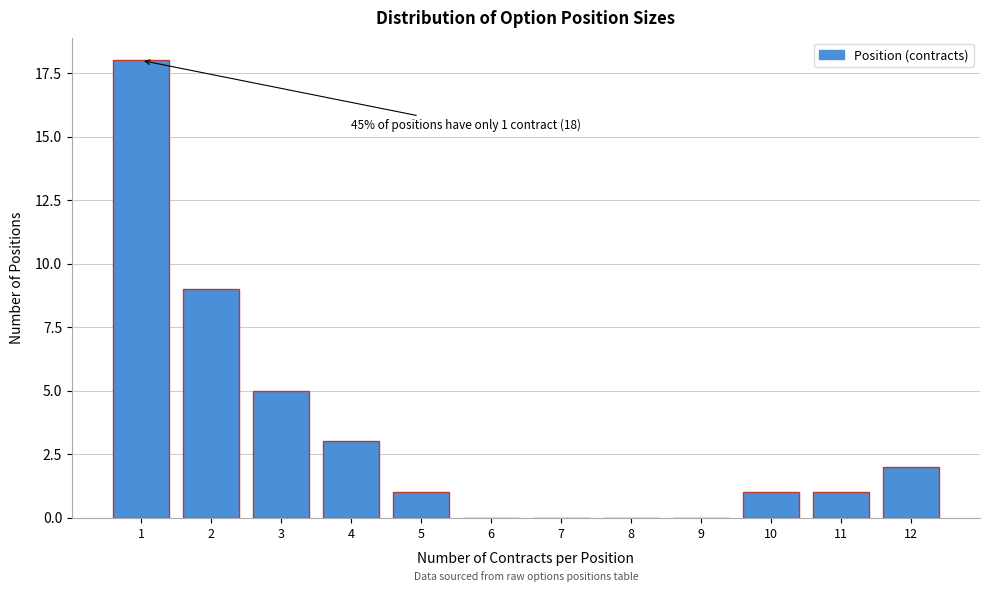

Reading left to right, extract all data points from this chart.

1=18	2=9	3=5	4=3	5=1	6=0	7=0	8=0	9=0	10=1	11=1	12=2